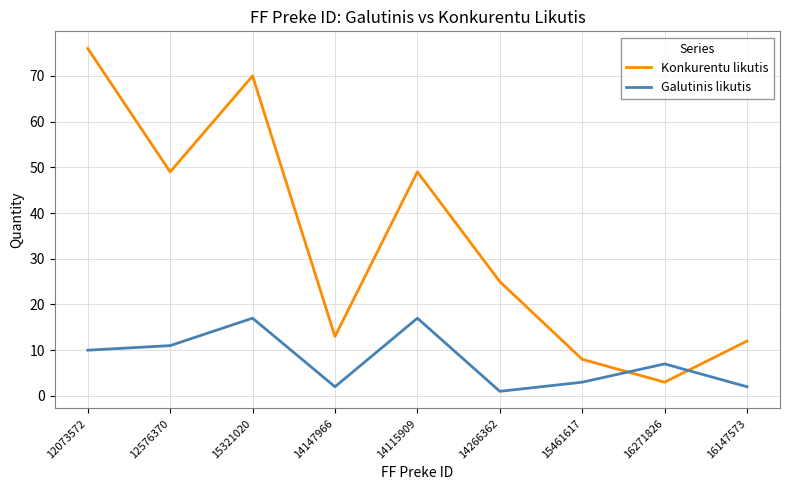

What is the difference between the second highest and minimum values in the Konkurentu likutis series?

67